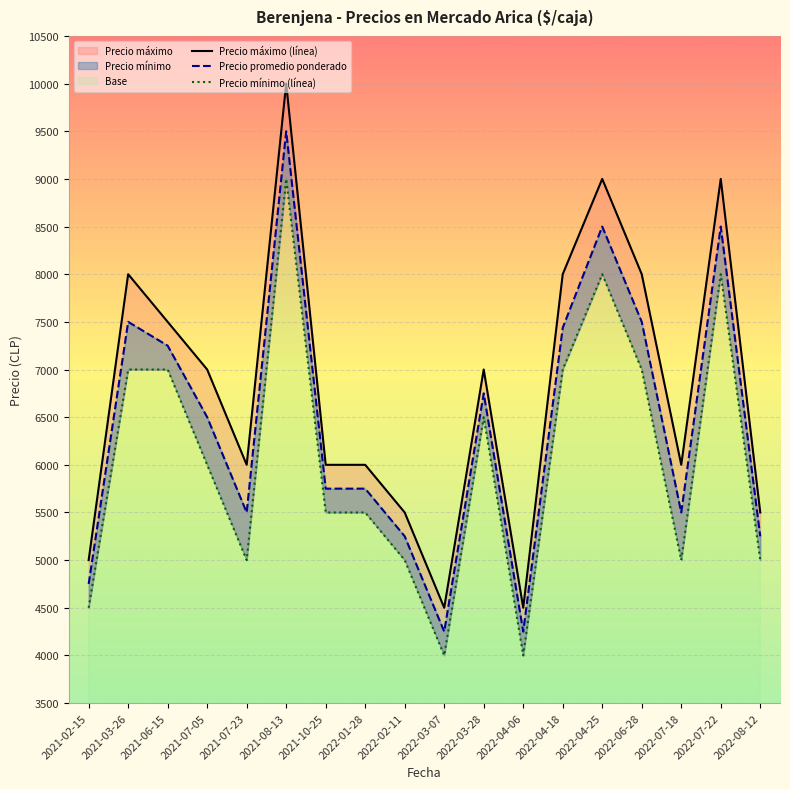

What is the highest value of the Precio mínimo (línea) series?

9000